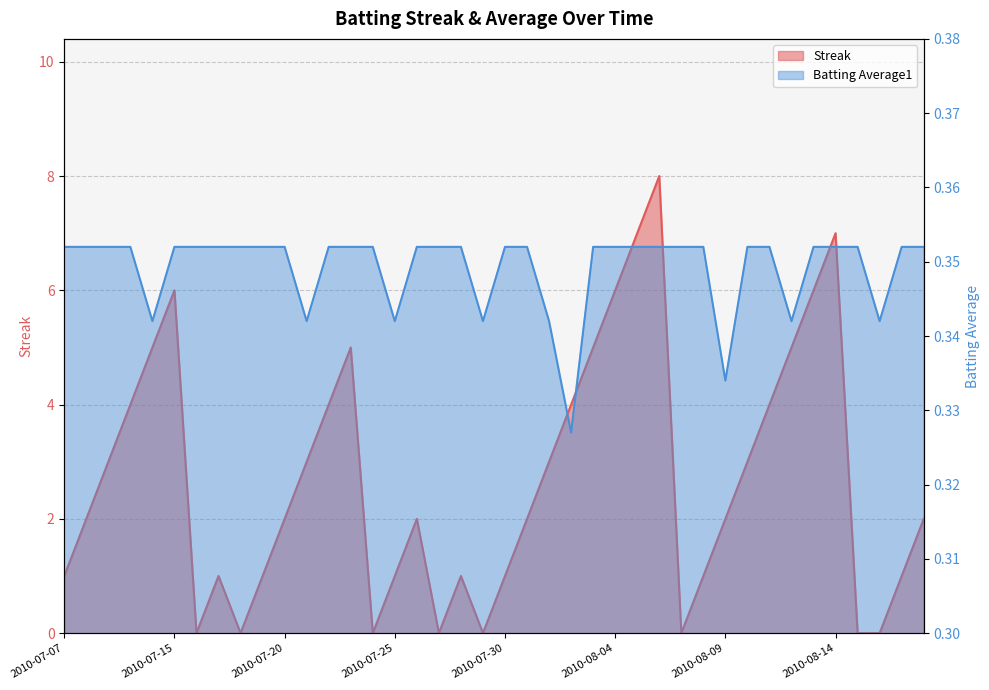

What are all the series names shown in the legend?

Streak, Batting Average1